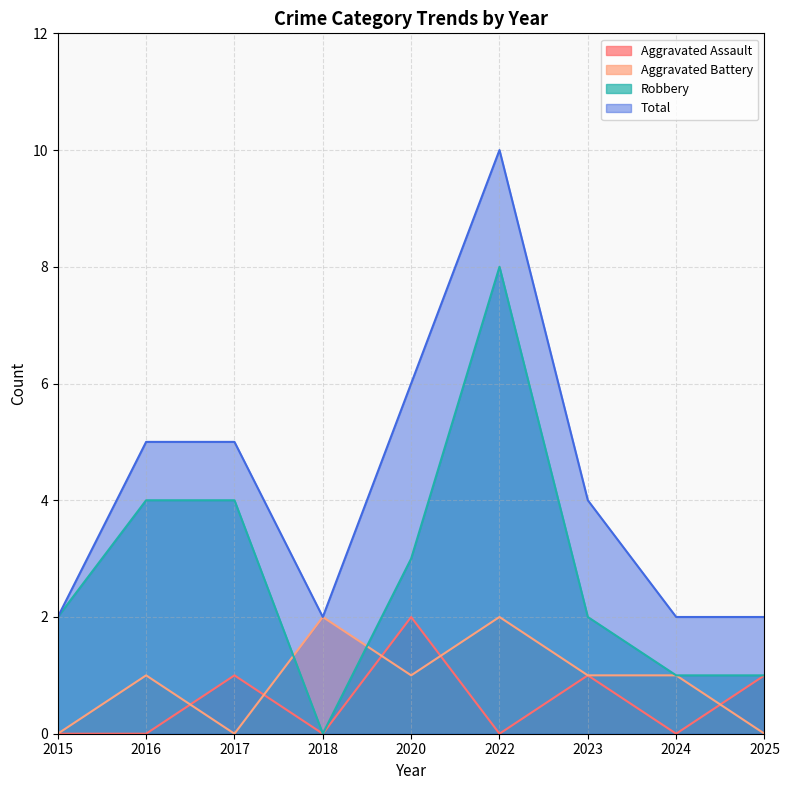

Does the chart have visible grid lines?

Yes